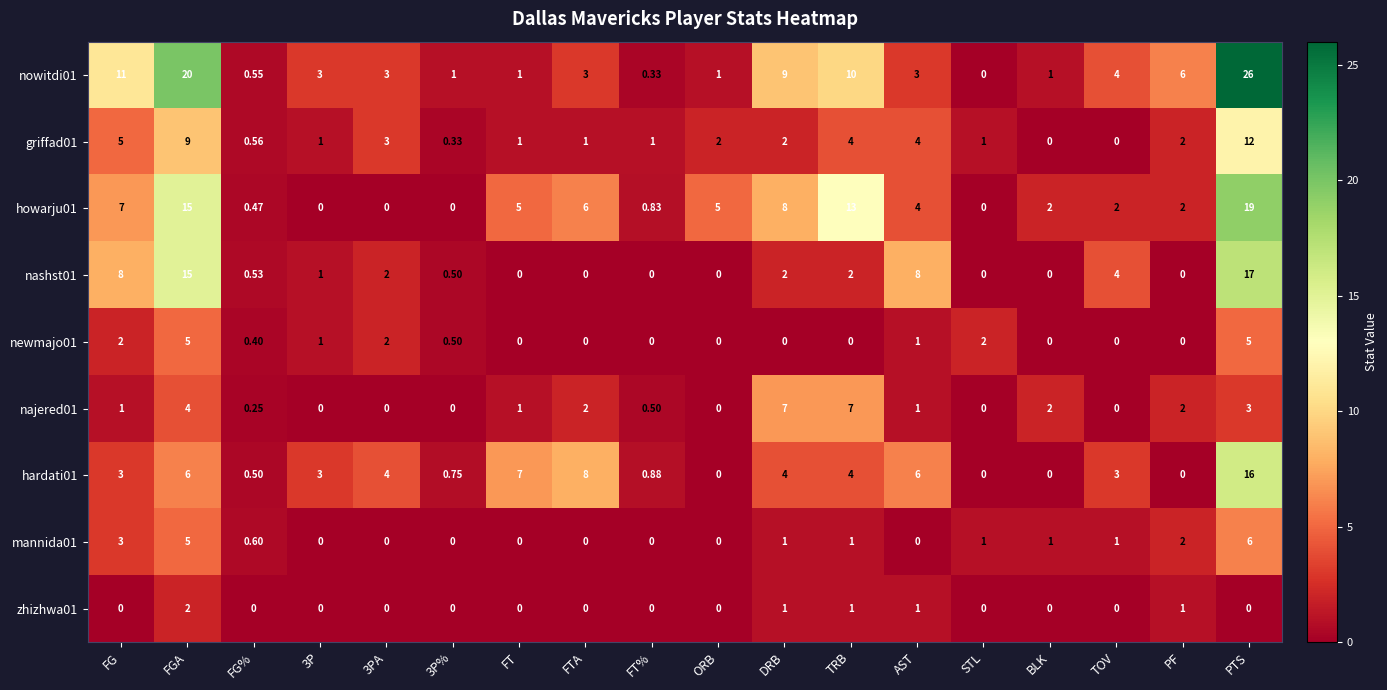

Where is mannida01 nearest to the value 3?

FG